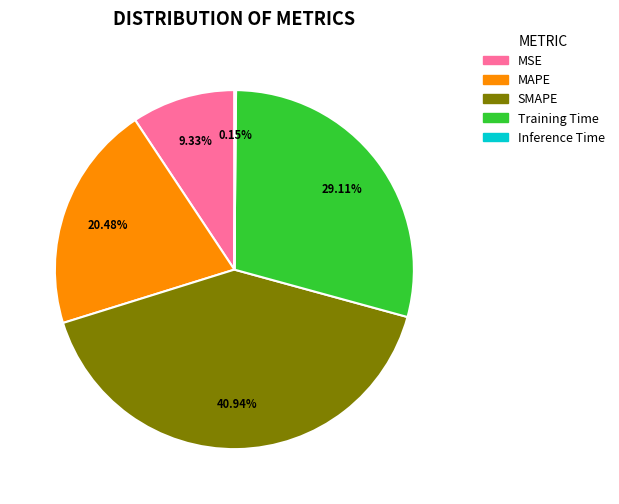

Between MAPE and SMAPE, which is larger?

SMAPE